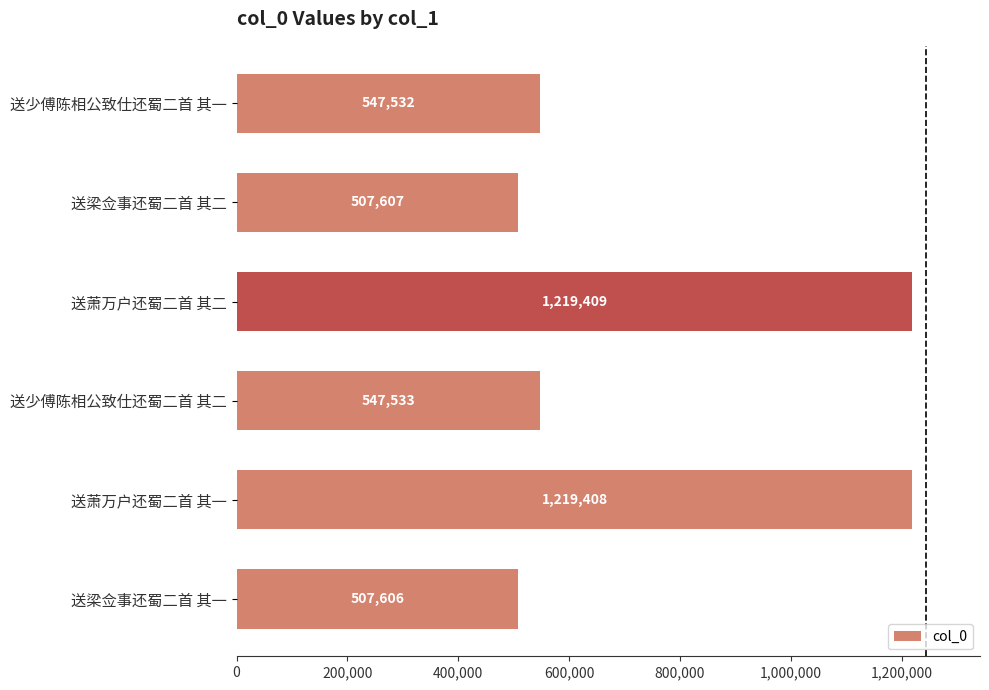

What is the smallest value displayed?

507606